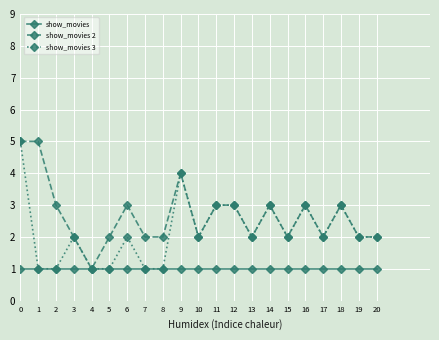

True or false: show_movies has a value of 0 at 6.

False